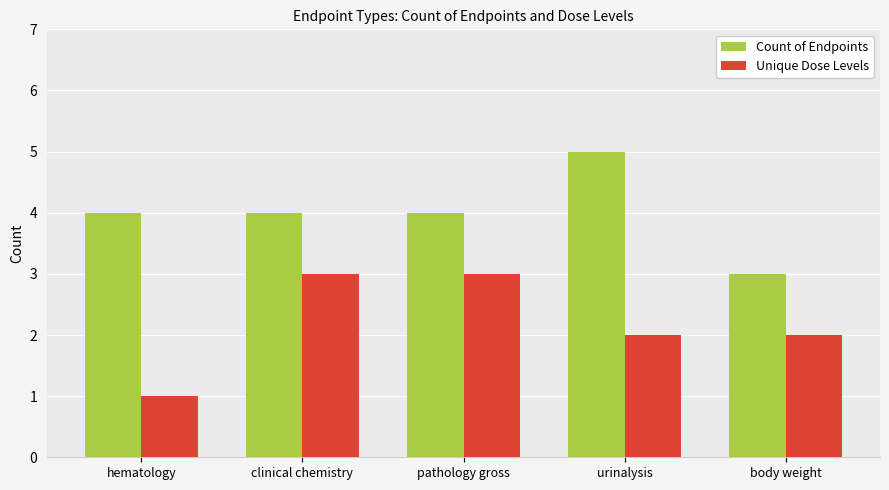

What are all the series names shown in the legend?

Count of Endpoints, Unique Dose Levels